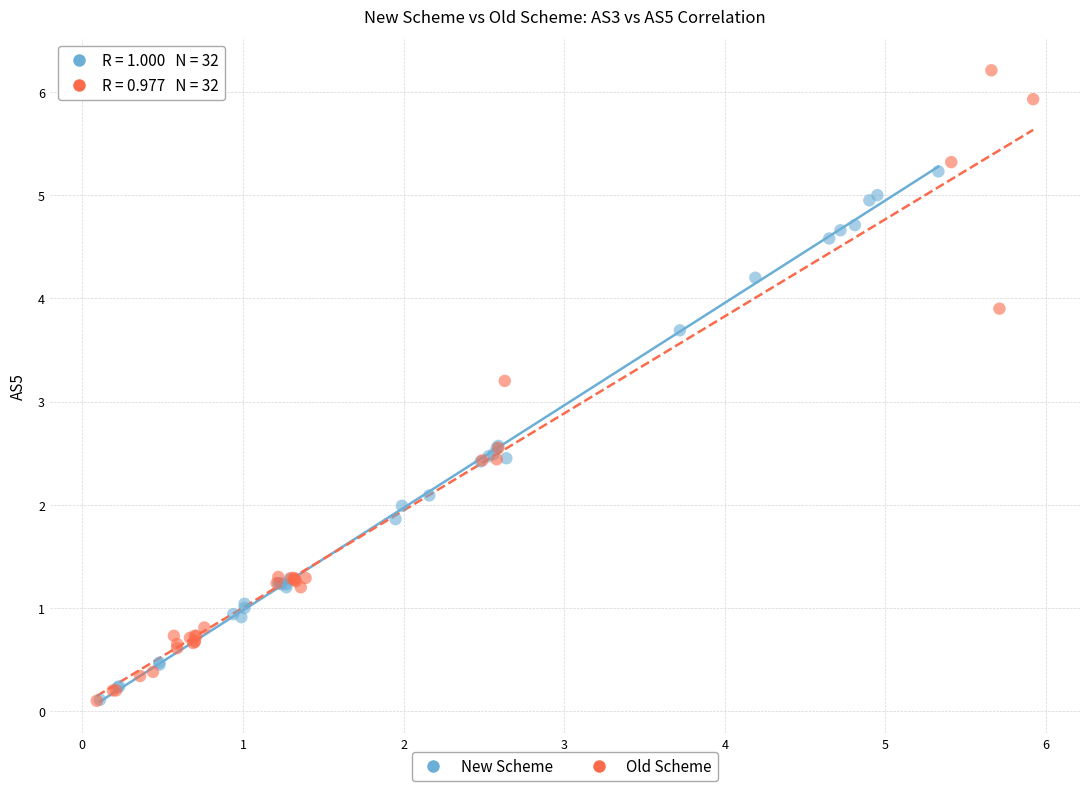

Which series contains the highest Y value?

Old Scheme